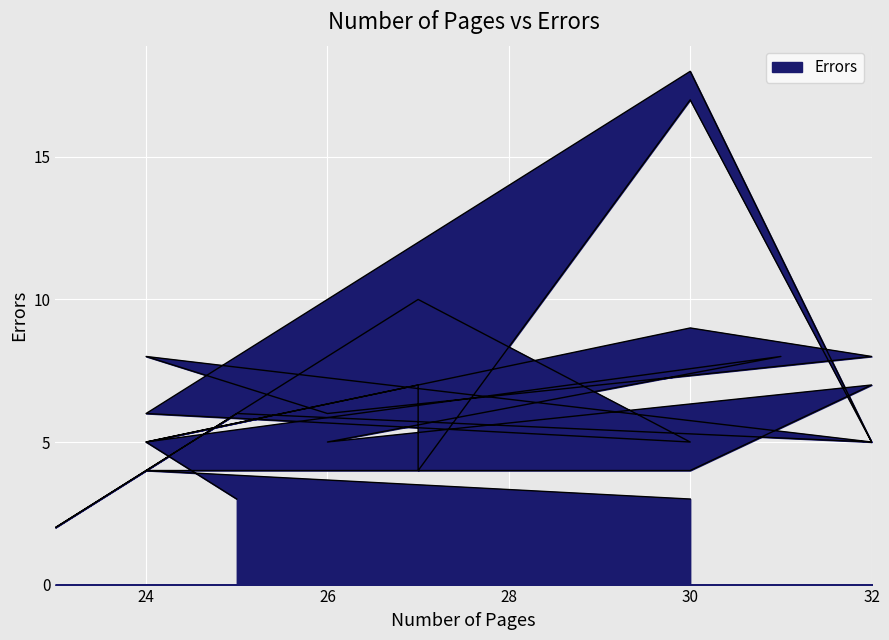

What is the sum of the values at 32 and 32?

15